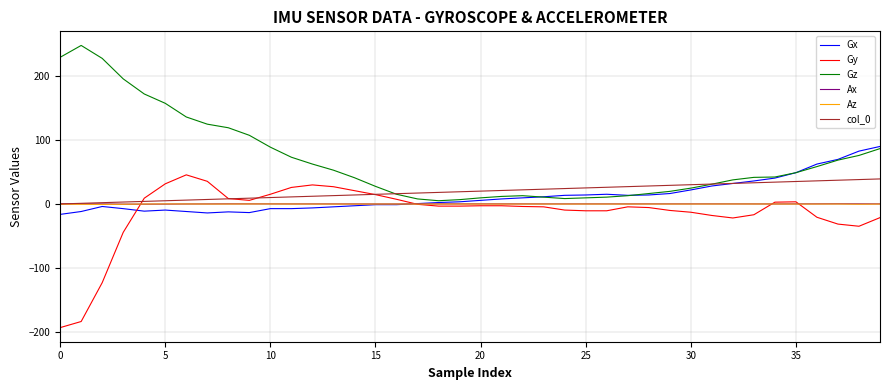

Which series has the largest total across all categories?

Gz